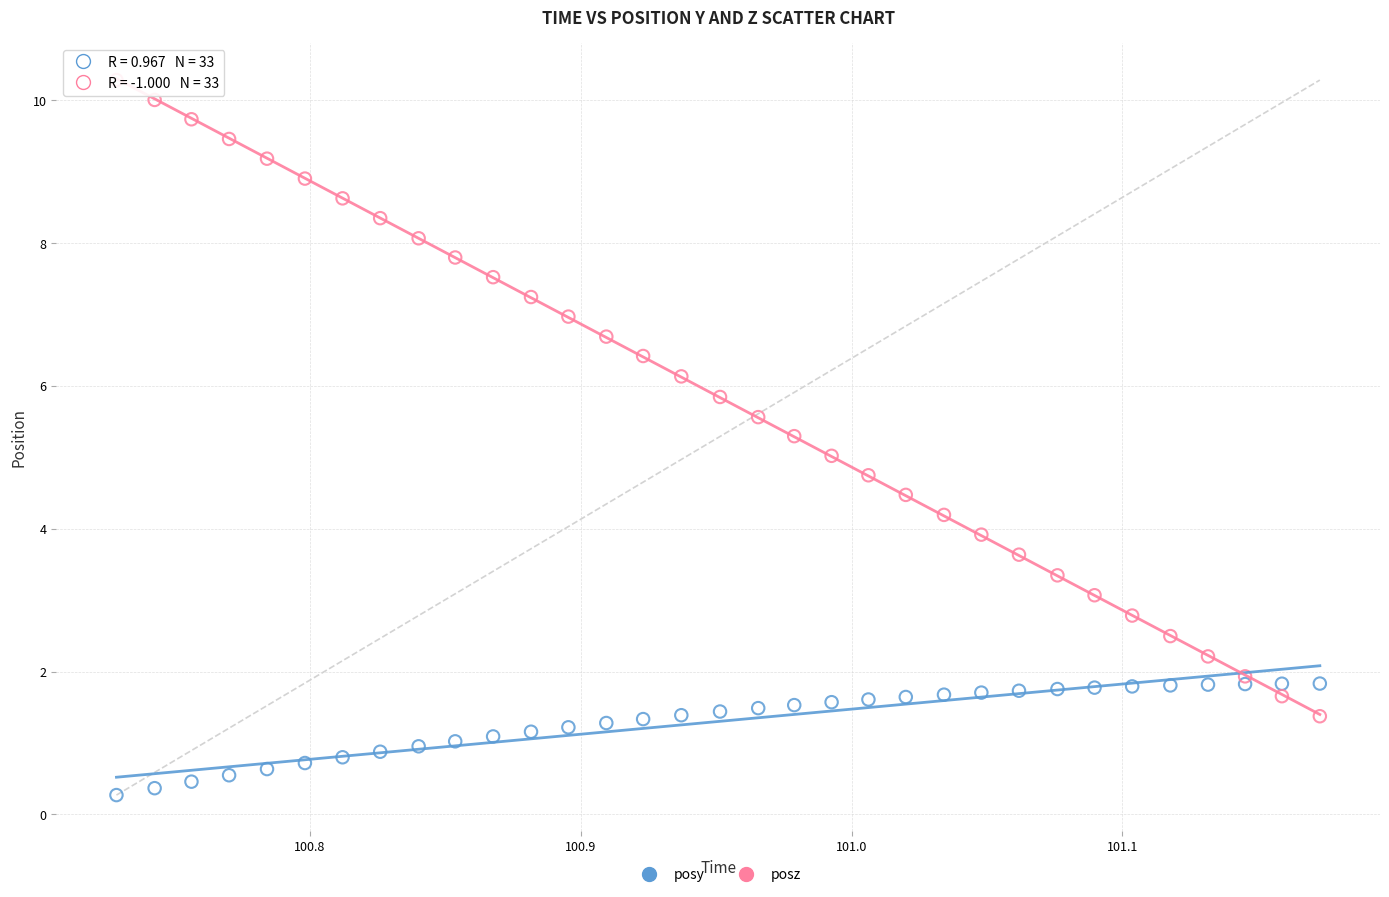

Which series contains the highest Y value?

posz